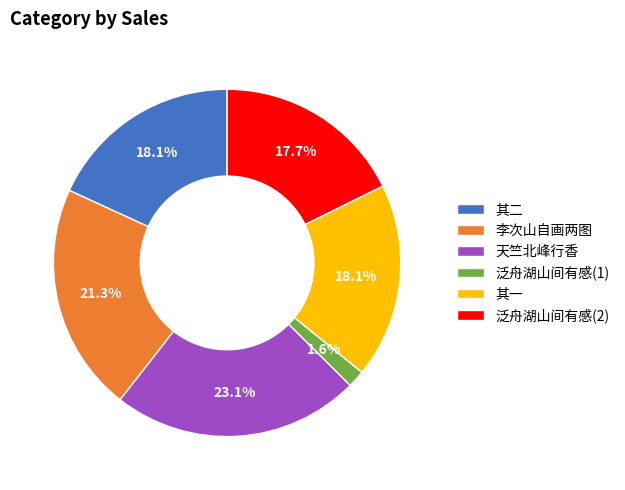

How many slices are in this pie chart?

6